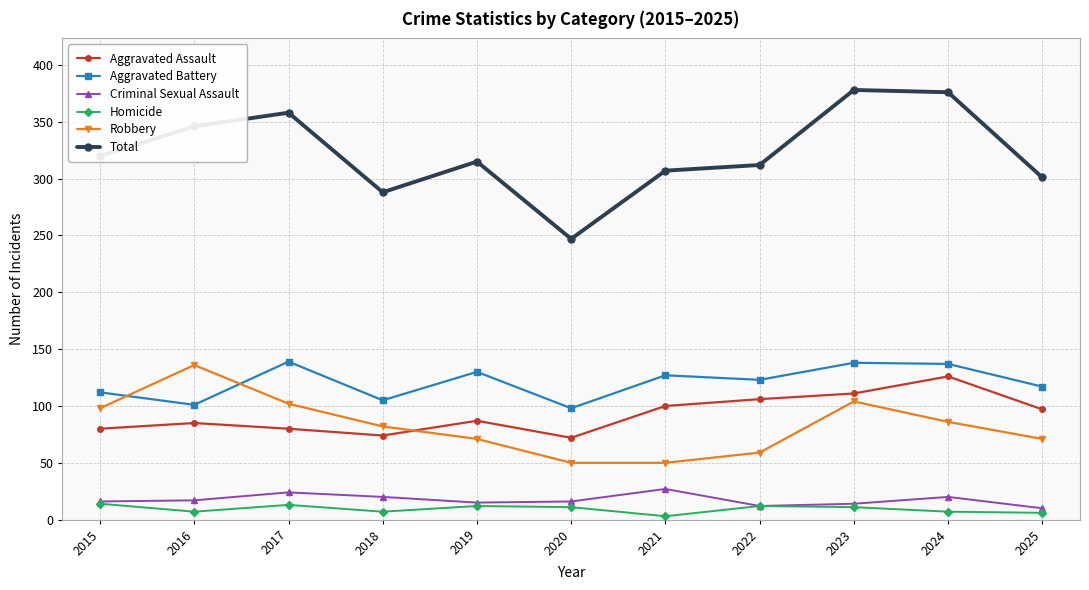

How many interior local peaks does the Criminal Sexual Assault series have?

3